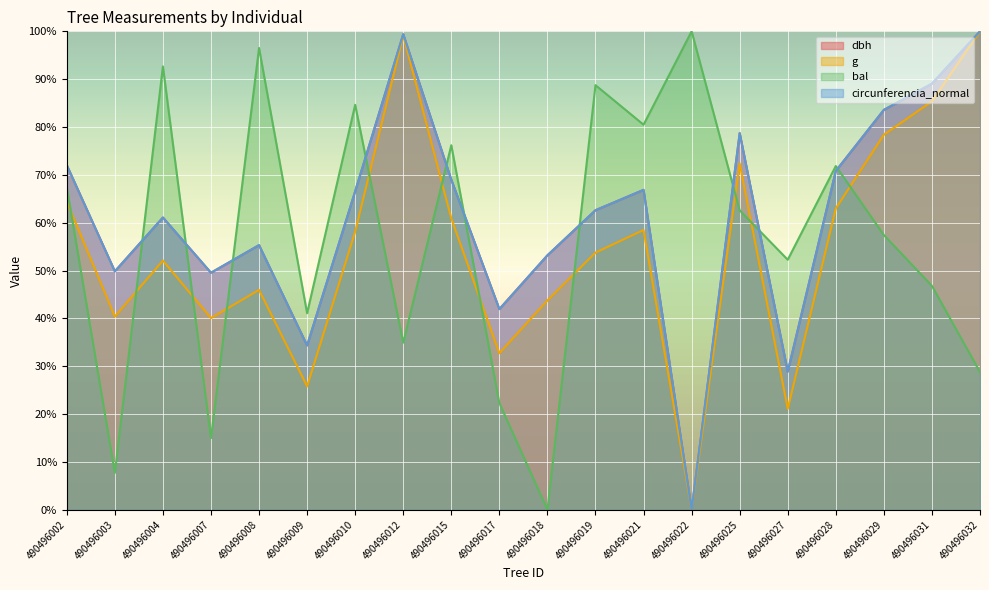

At which category is the sum across all series the highest?

490496012